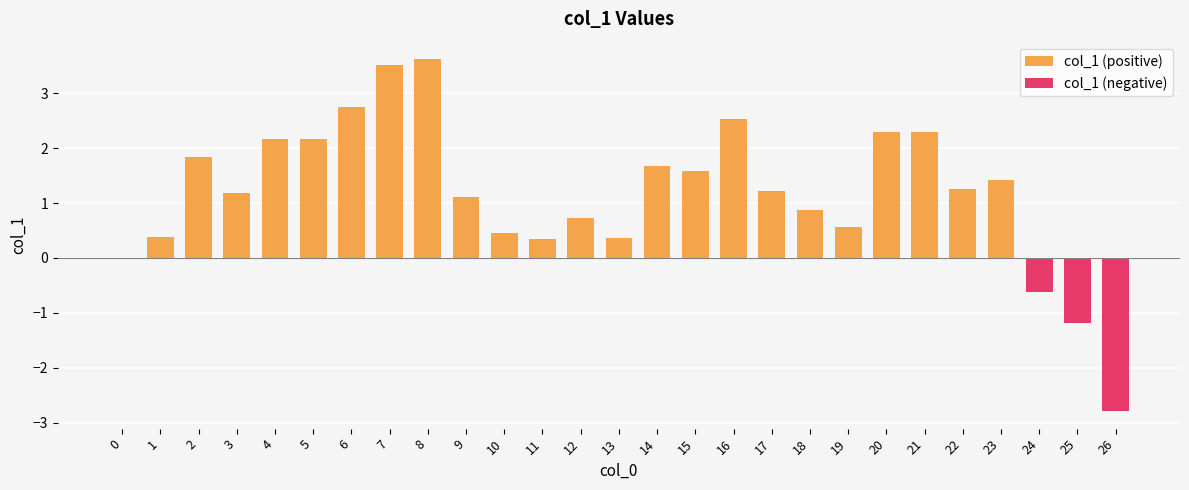

How many values are above zero?

23